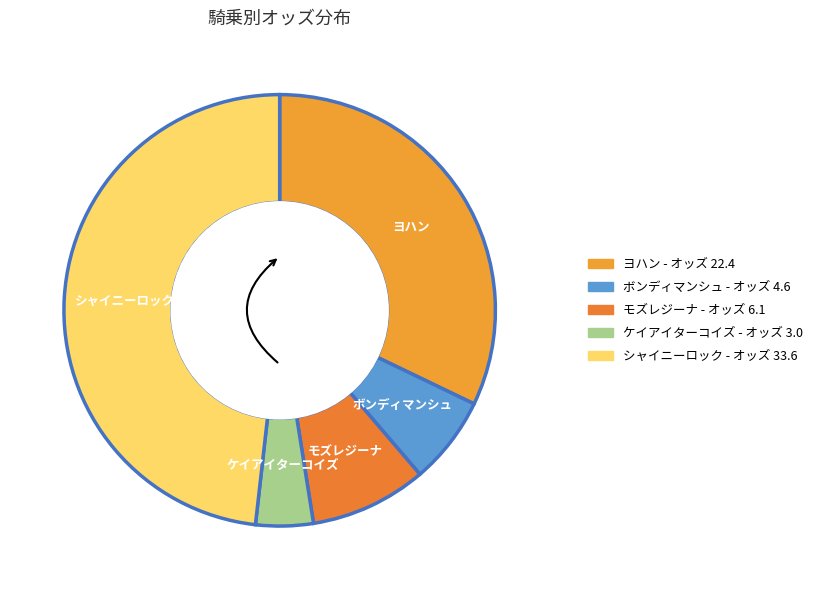

How many segments does this pie chart have?

5